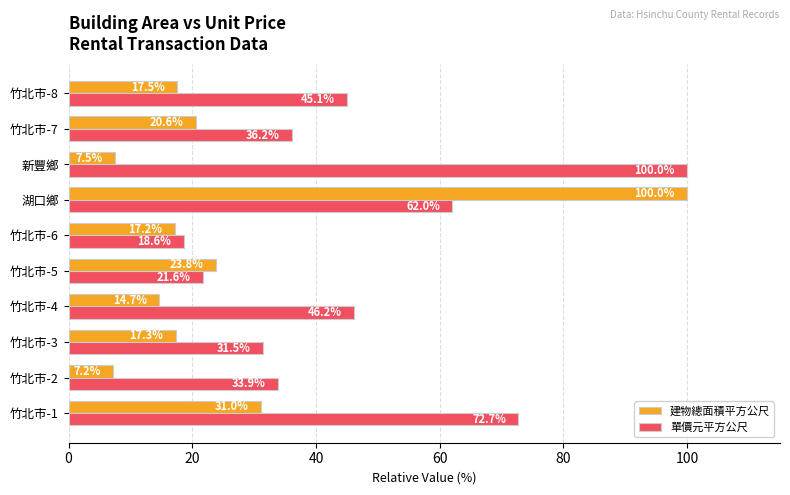

What is the difference between the 建物總面積平方公尺 values at 竹北市-4 and 竹北市-2?

7.5